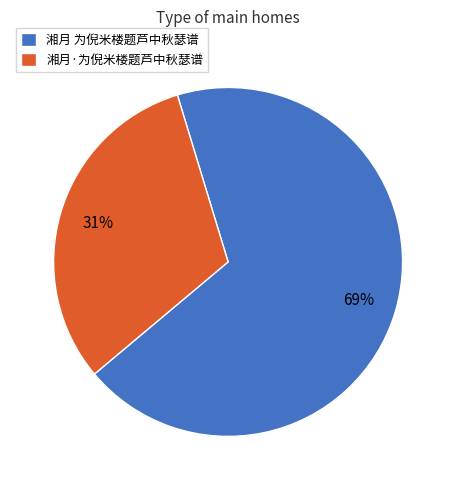

How many segments does this pie chart have?

2